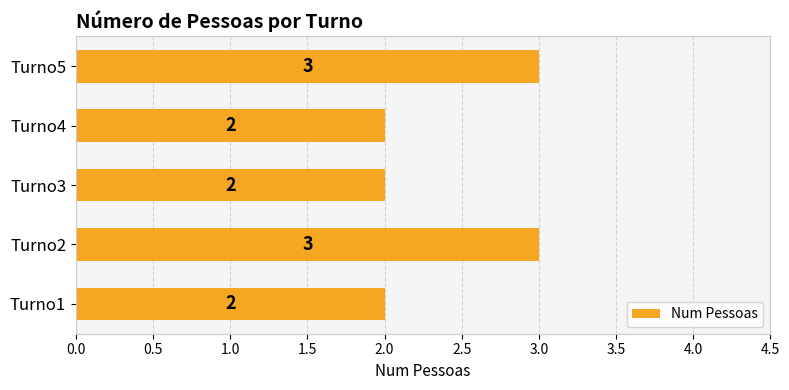

Are the bars grouped side by side (vs. stacked)?

No